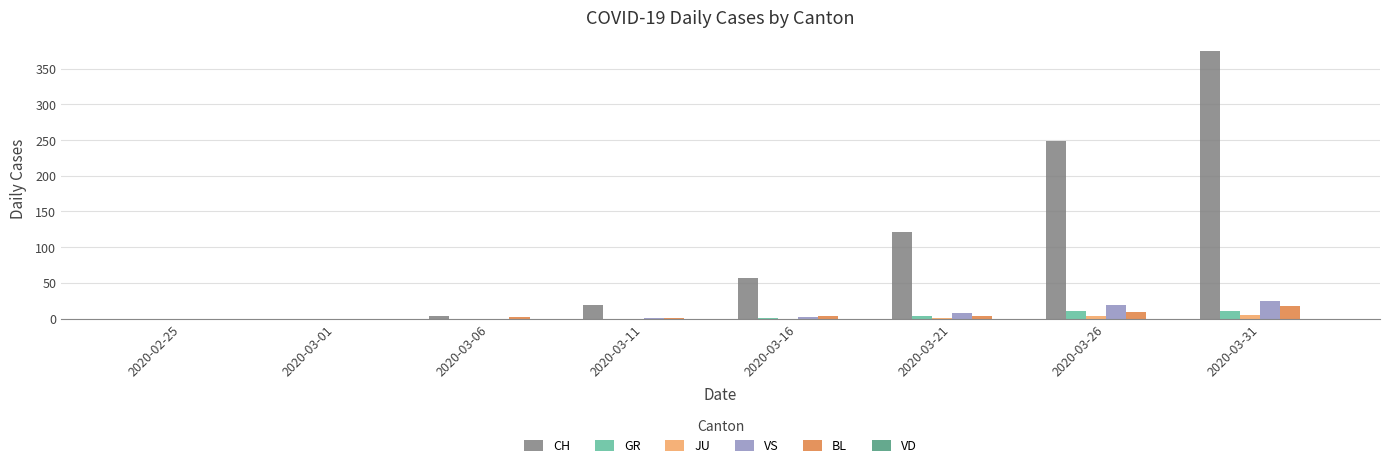

How many categories are shown in the chart?

8